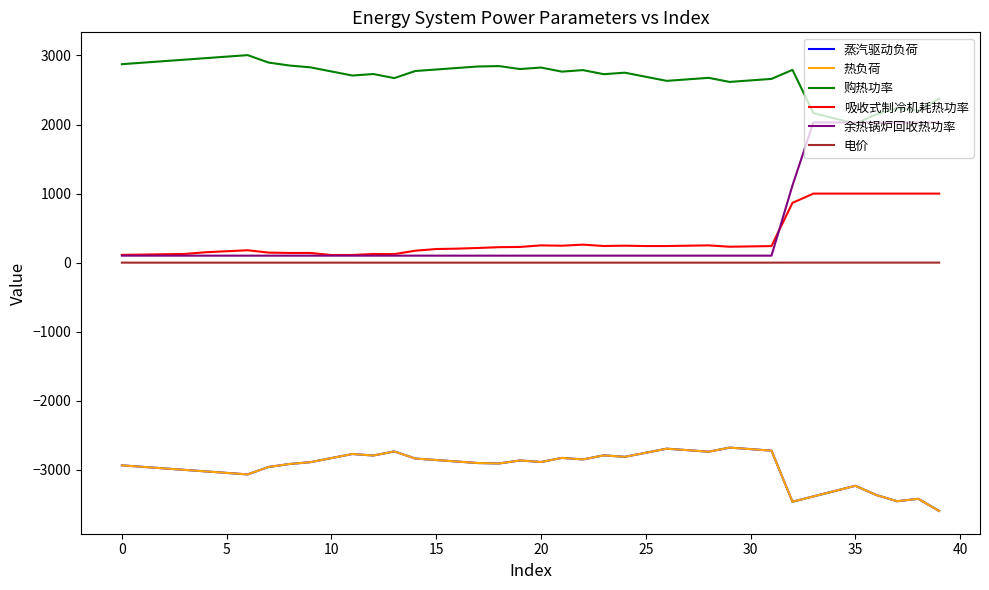

Does the chart display data point markers on the line(s)?

No